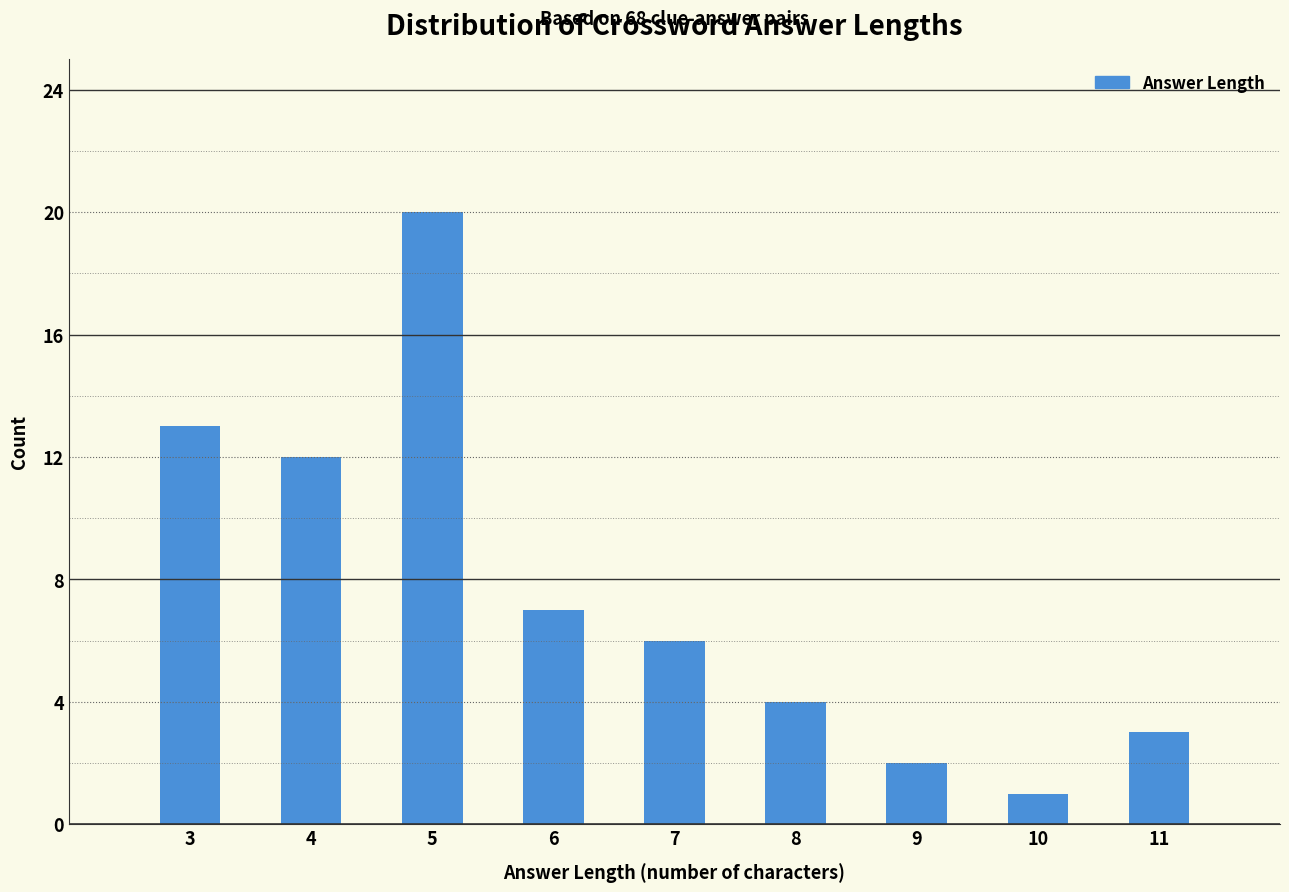

Reading left to right, transcribe all the data shown in this chart.

13	12	20	7	6	4	2	1	3